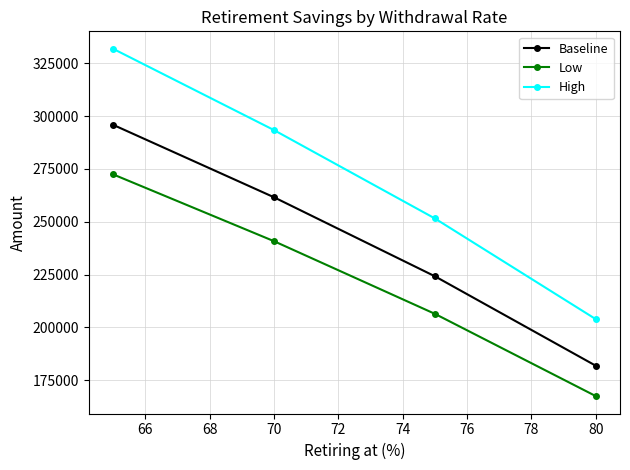

What is the minimum value shown in the chart?

167458.4